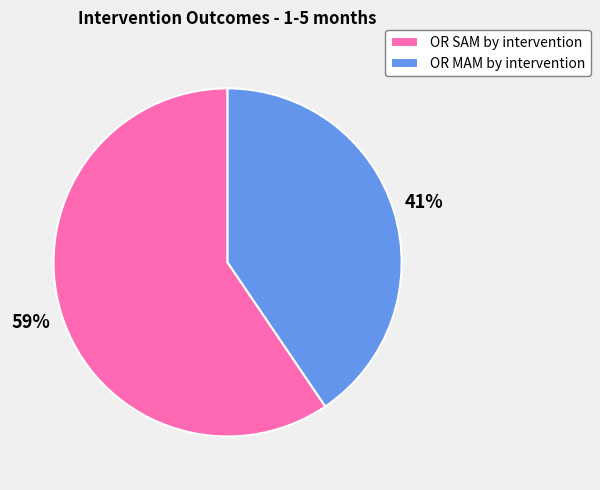

Is the sum of OR SAM by intervention and OR MAM by intervention greater than half?

Yes